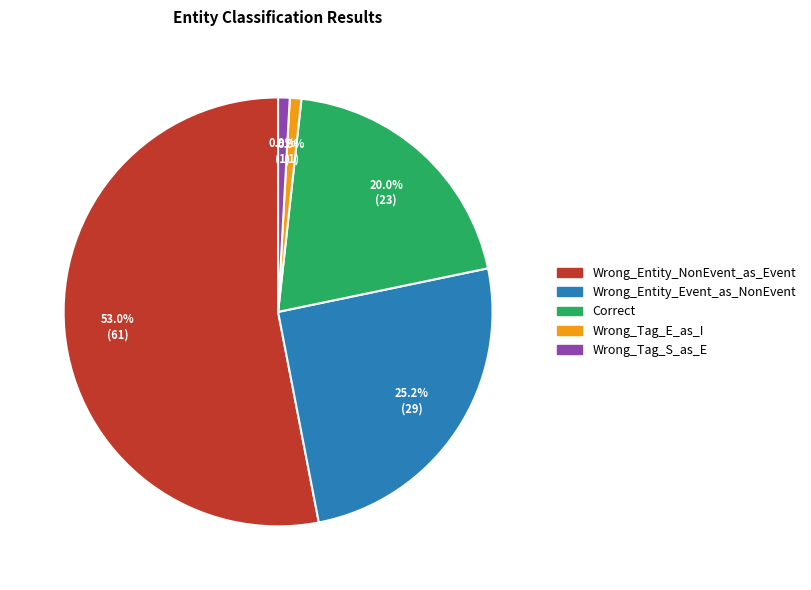

Between Wrong_Entity_Event_as_NonEvent and Correct, which is larger?

Wrong_Entity_Event_as_NonEvent